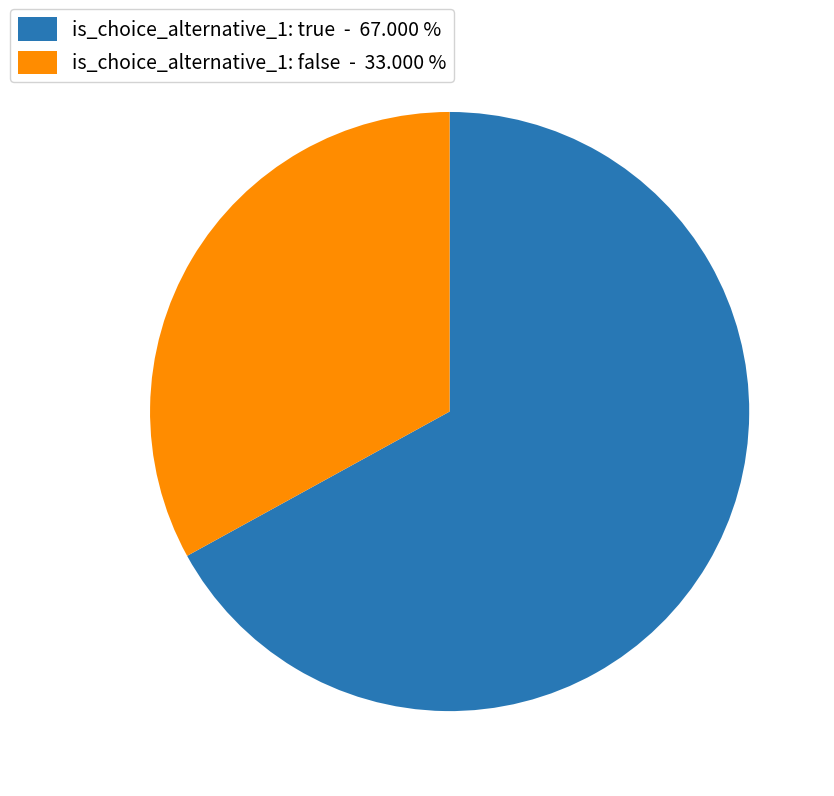

Rank the categories by value from highest to lowest.

is_choice_alternative_1: true - 67.000 %, is_choice_alternative_1: false - 33.000 %